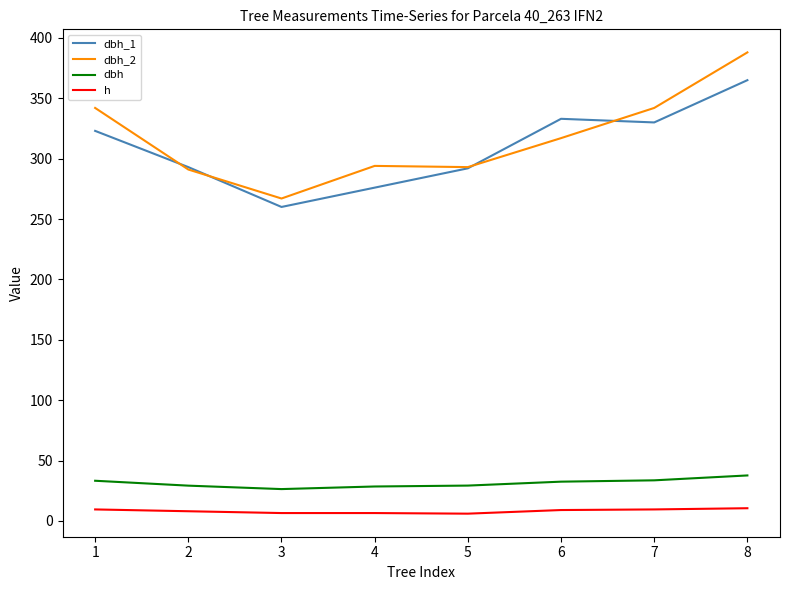

At how many categories does at least one series exceed 108?

8